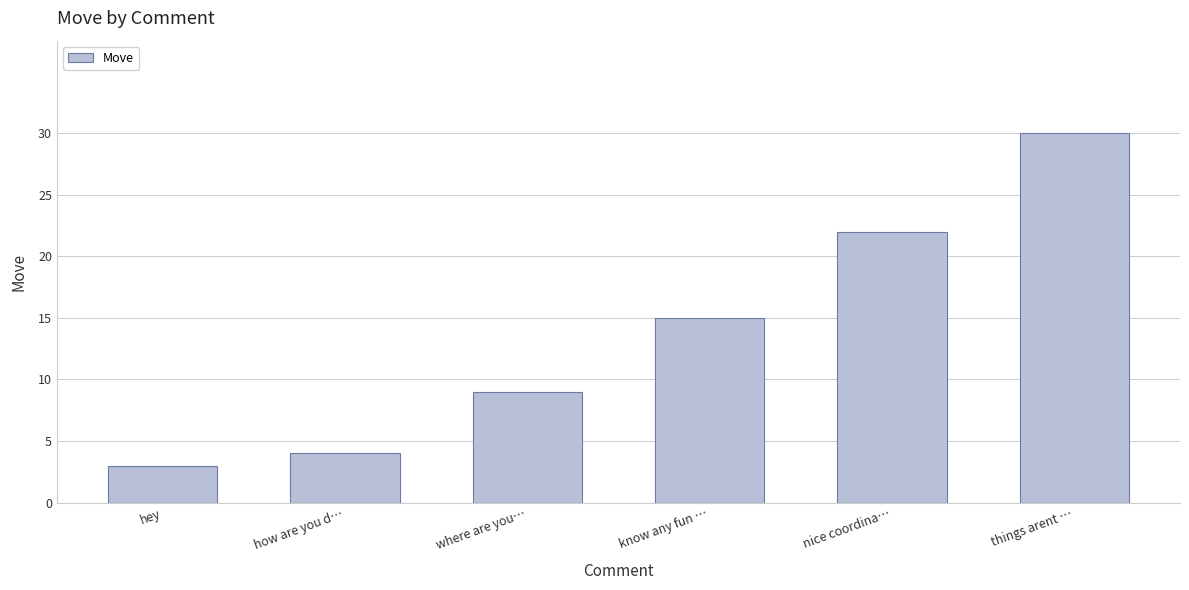

The value at nice coordina… is 22. True or false?

True